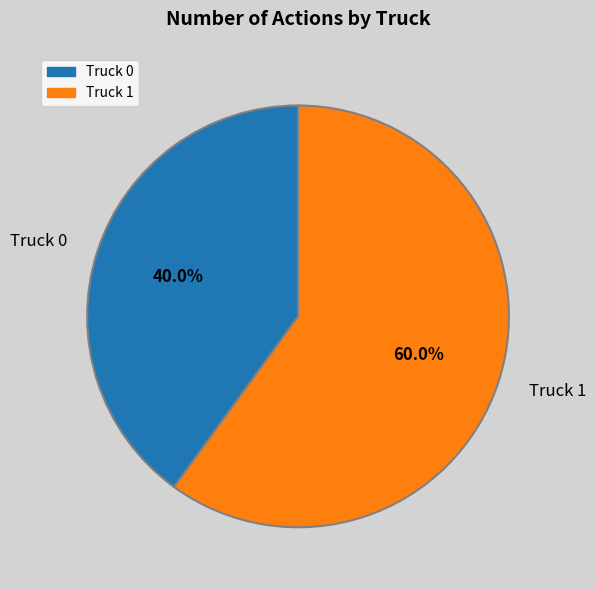

What percentage is NOT represented by Truck 1?

40.0%